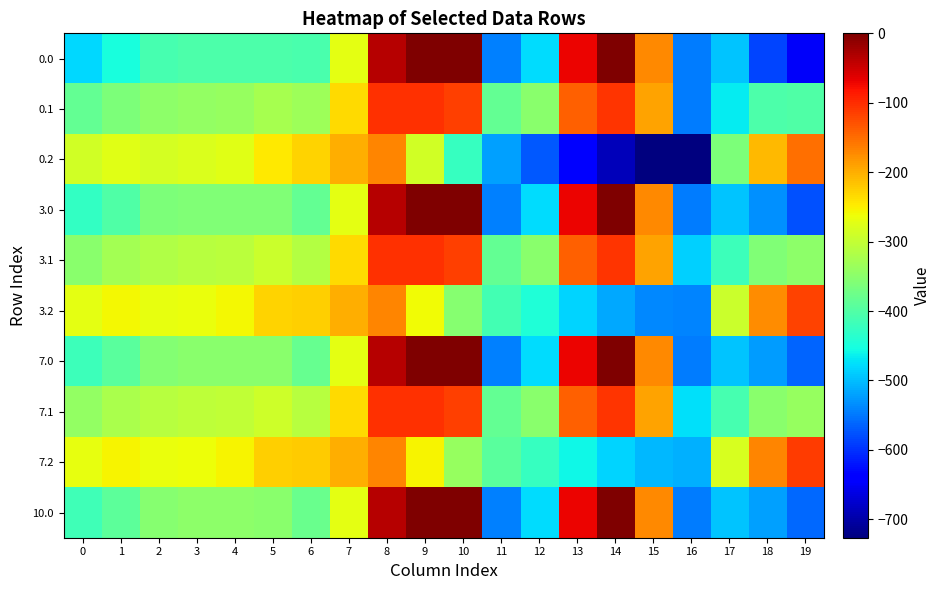

At which category is the sum across all series the highest?

8